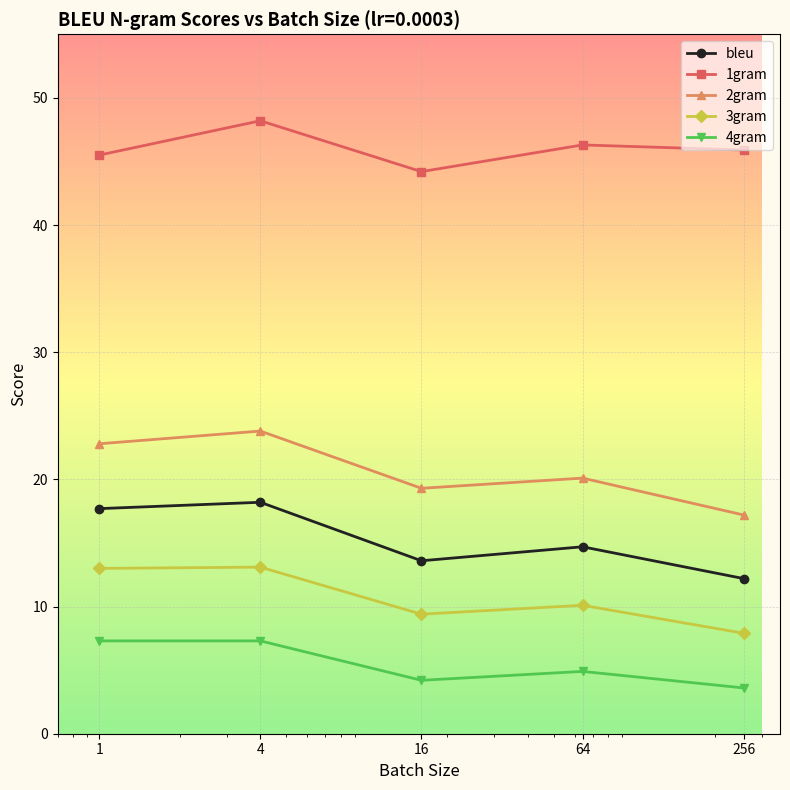

How many data points in 1gram are less than 45?

1